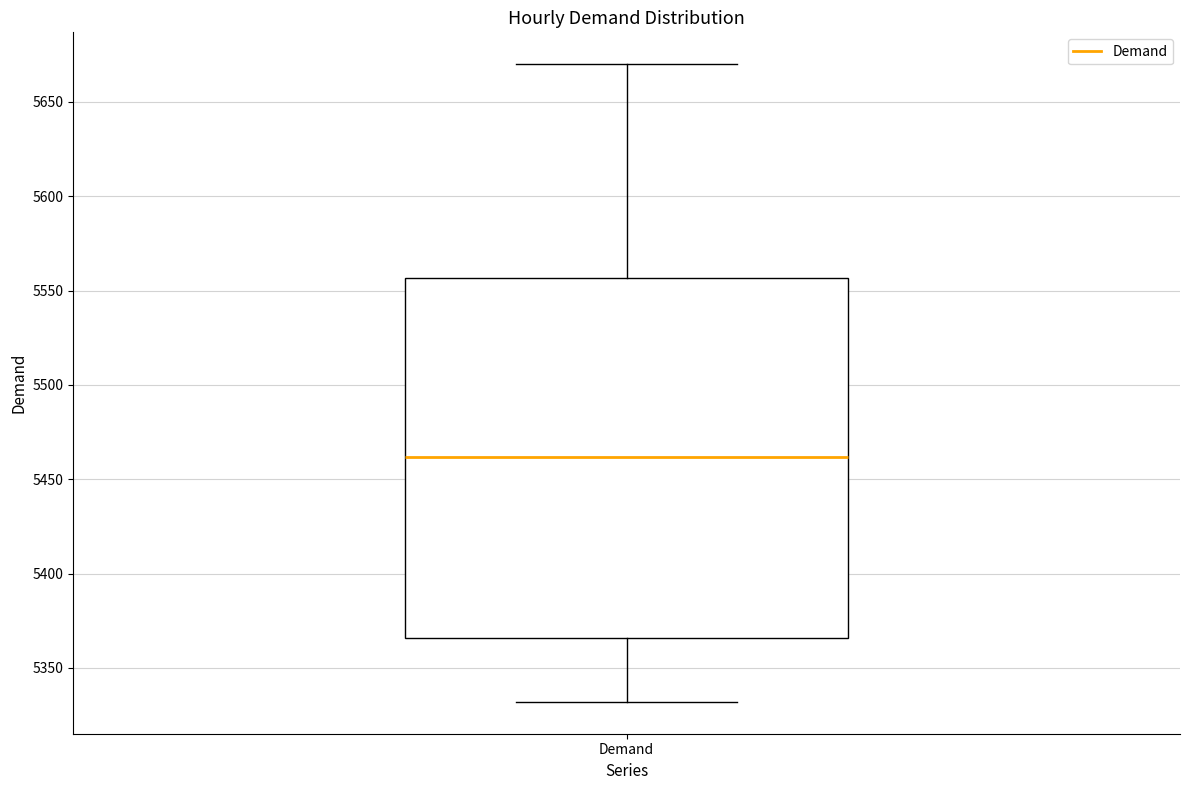

Read this box plot against the y-axis: the position of the median line, the range covered by the box, and the ends of both whiskers. The values are not printed on the chart, so give them approximately, as read against the axis.

median 5460, box 5365 to 5555, whiskers 5330 to 5670